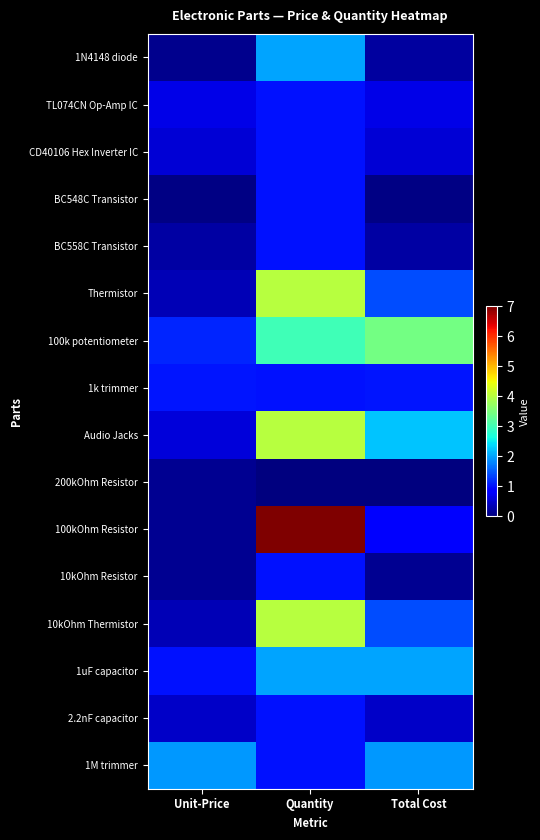

Rank the series at Total Cost from lowest to highest value.

200kOhm Resistor, BC548C Transistor, 10kOhm Resistor, 1N4148 diode, BC558C Transistor, 2.2nF capacitor, CD40106 Hex Inverter IC, TL074CN Op-Amp IC, 100kOhm Resistor, 1k trimmer, Thermistor, 10kOhm Thermistor, 1M trimmer, 1uF capacitor, Audio Jacks, 100k potentiometer